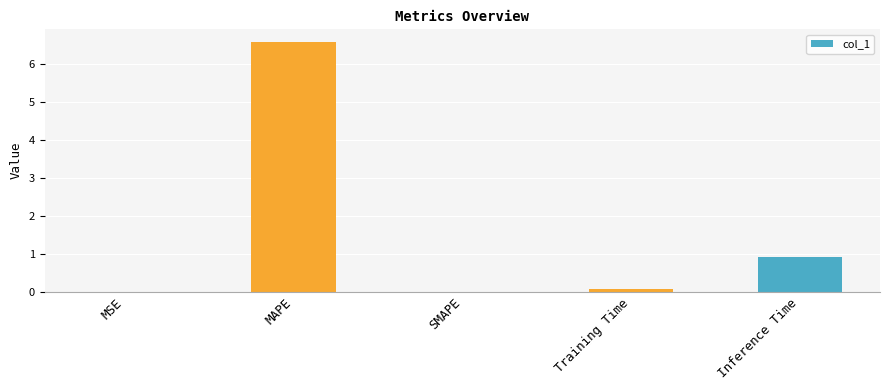

What is the sum of all values?

7.6